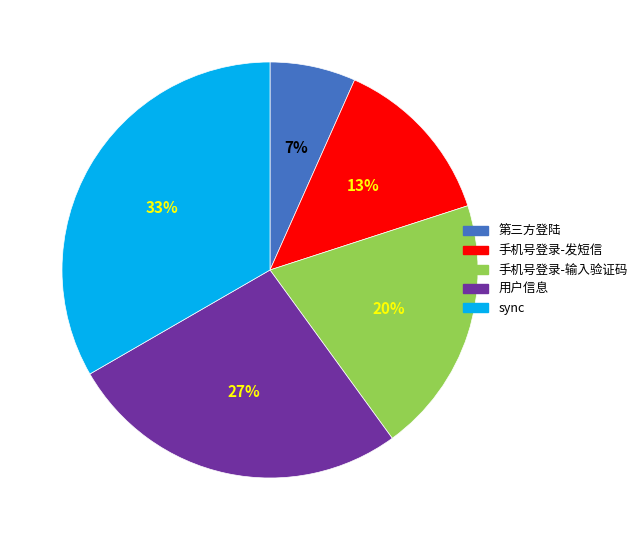

To the nearest percent, what is the average slice percentage?

20%